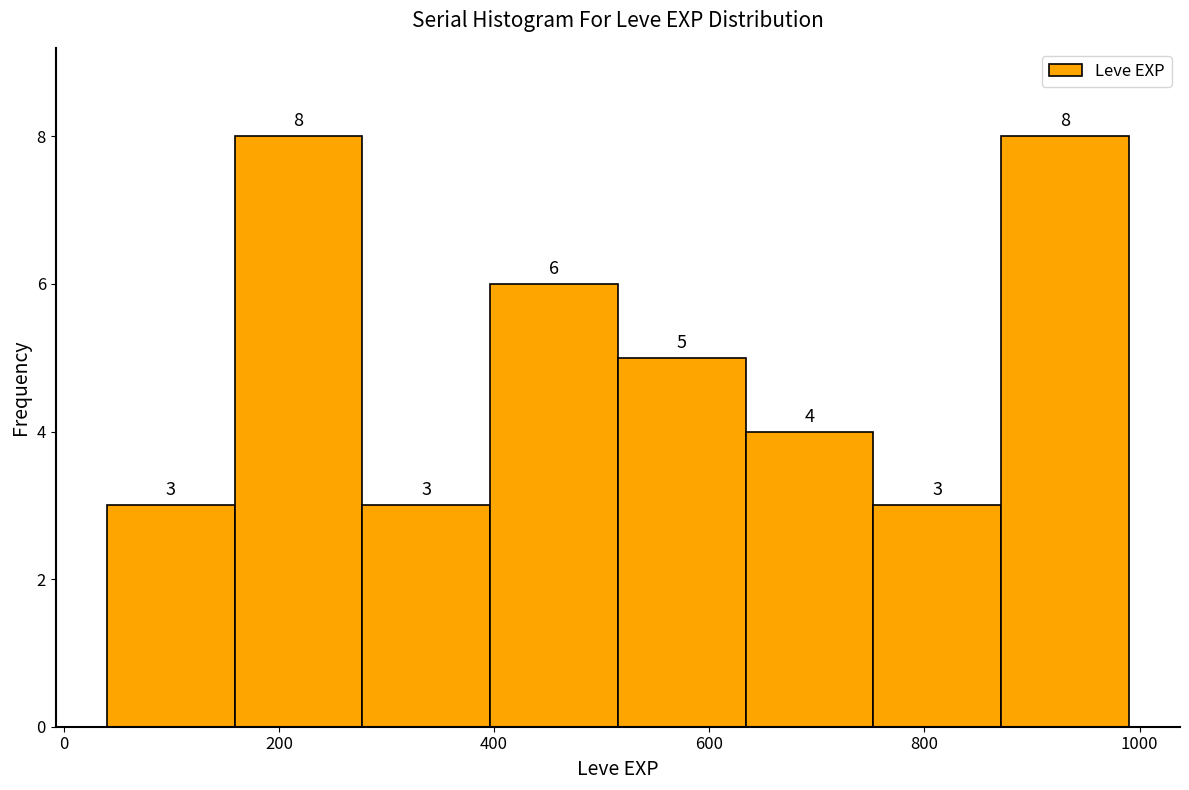

Reading left to right, transcribe this chart: for each bar, give the range it covers on the x-axis and its height. The bar edges are not printed on the chart, so give them approximately, as read against the axis.

40 to 160: 3
160 to 280: 8
280 to 400: 3
400 to 520: 6
520 to 640: 5
640 to 760: 4
760 to 880: 3
880 to 1000: 8